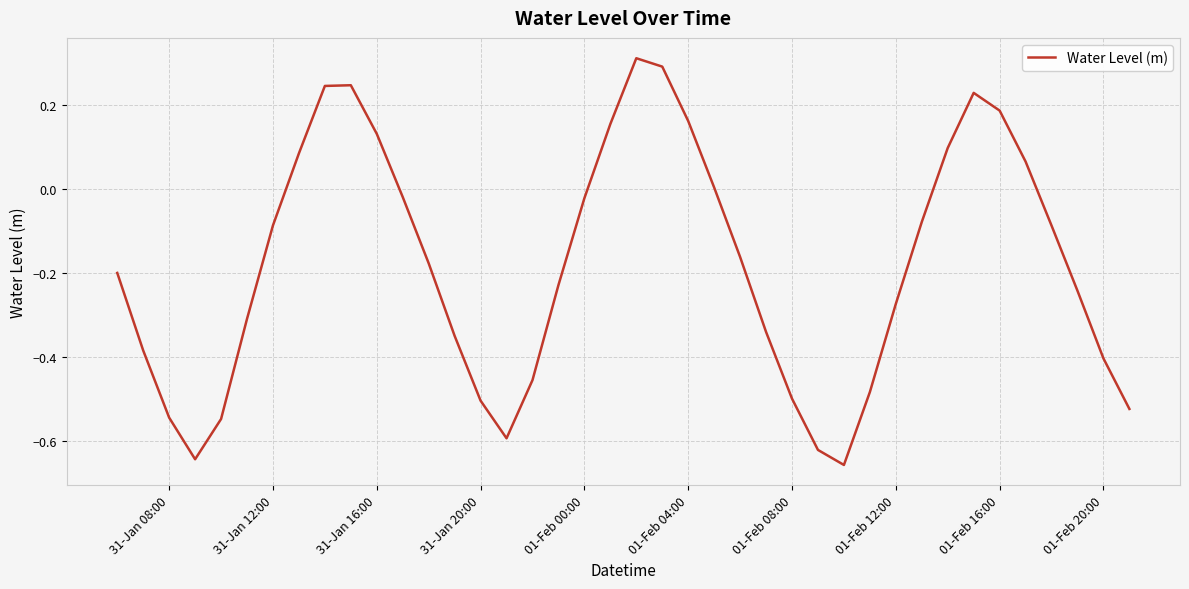

Does the chart have visible grid lines?

Yes